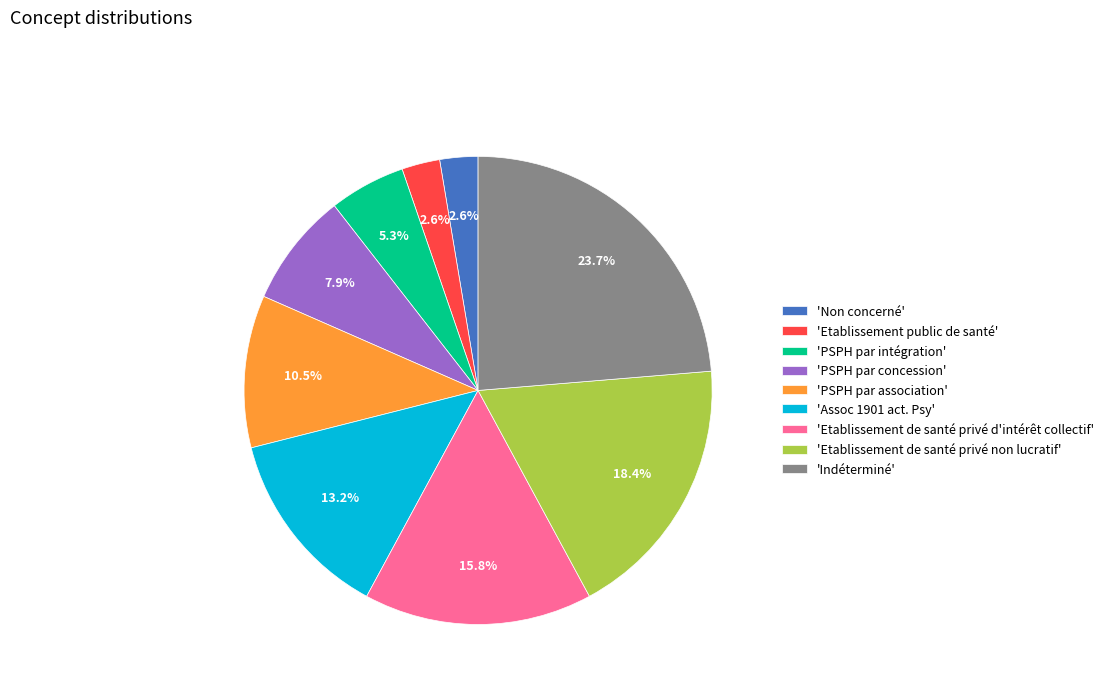

How many slices are in this pie chart?

9